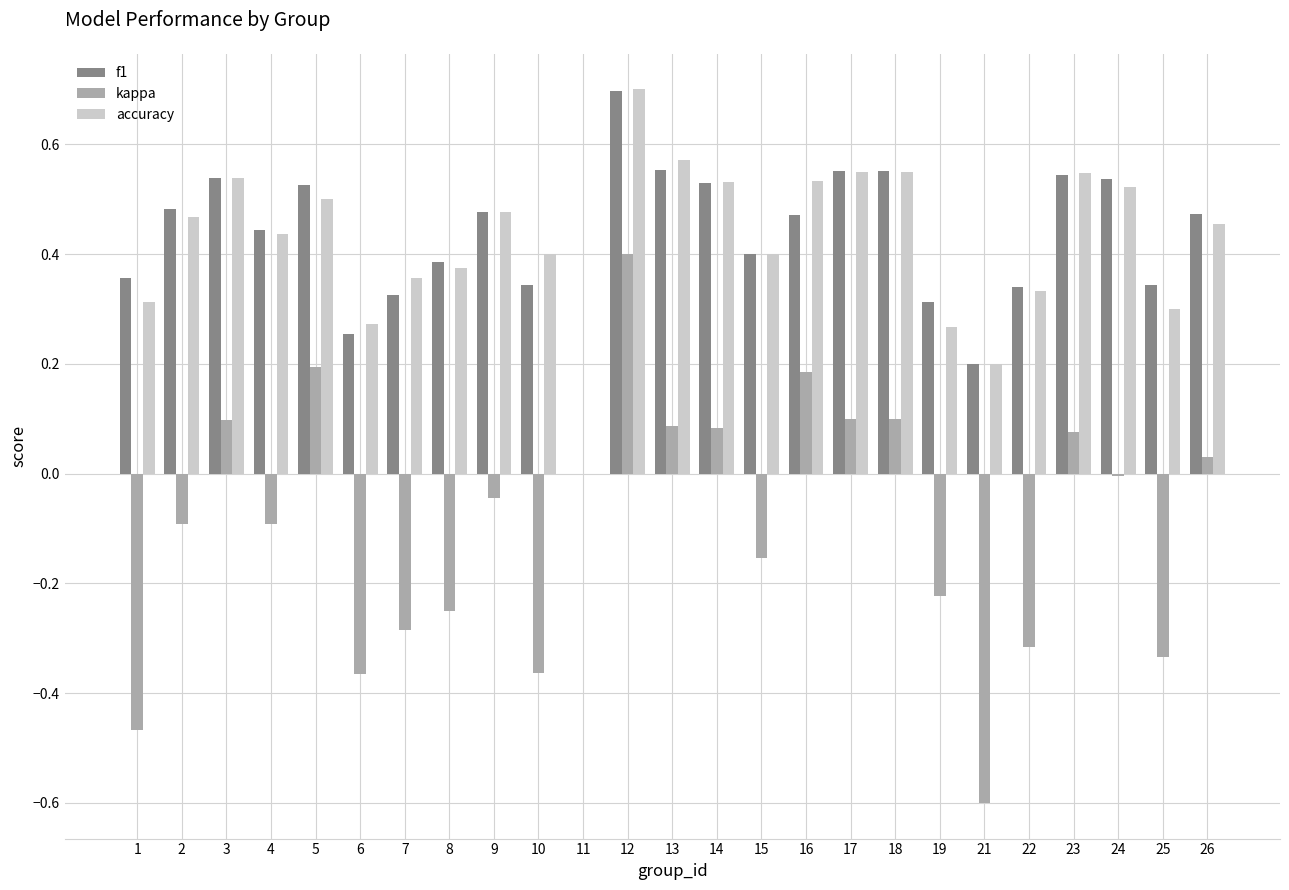

What is the sum of the f1 values at 13 and 2?

1.0